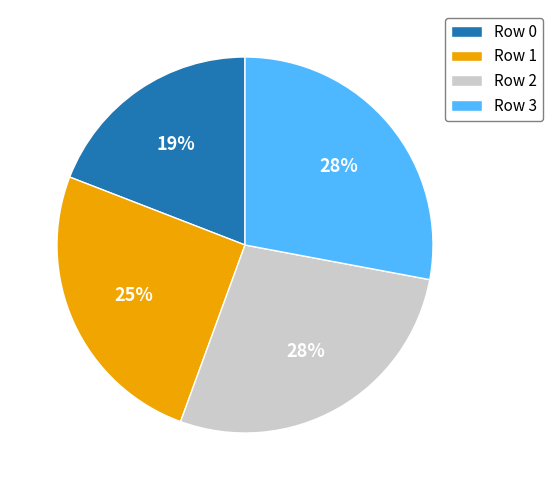

Is it true that Row 0 is 13% of the pie?

False